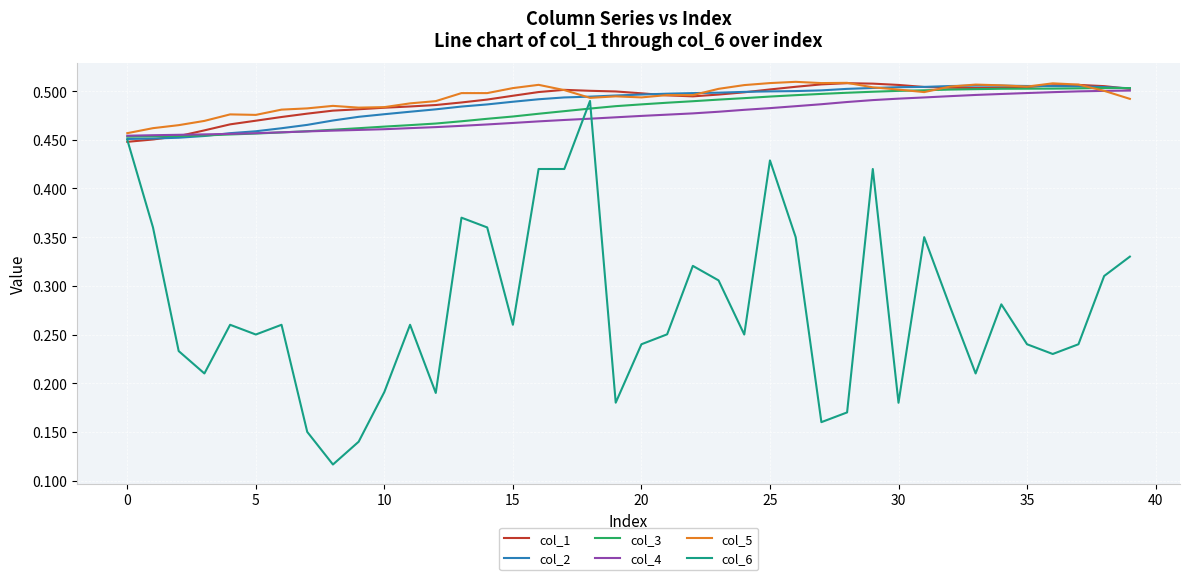

Which series has the widest spread of values?

col_6